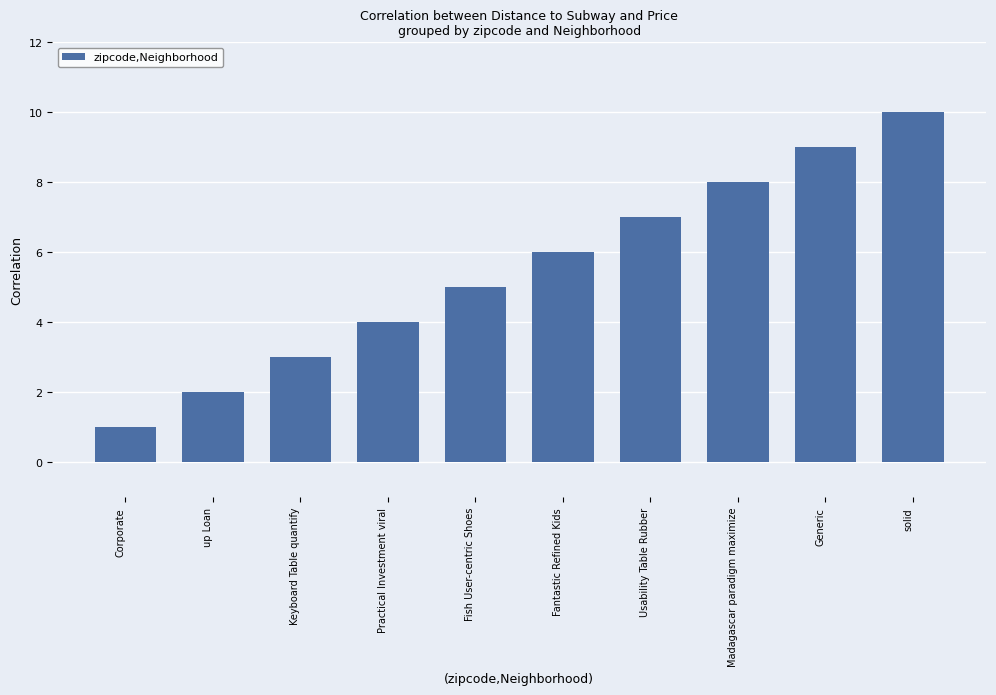

What is the label of the 6th bar from the left?

Fantastic Refined Kids